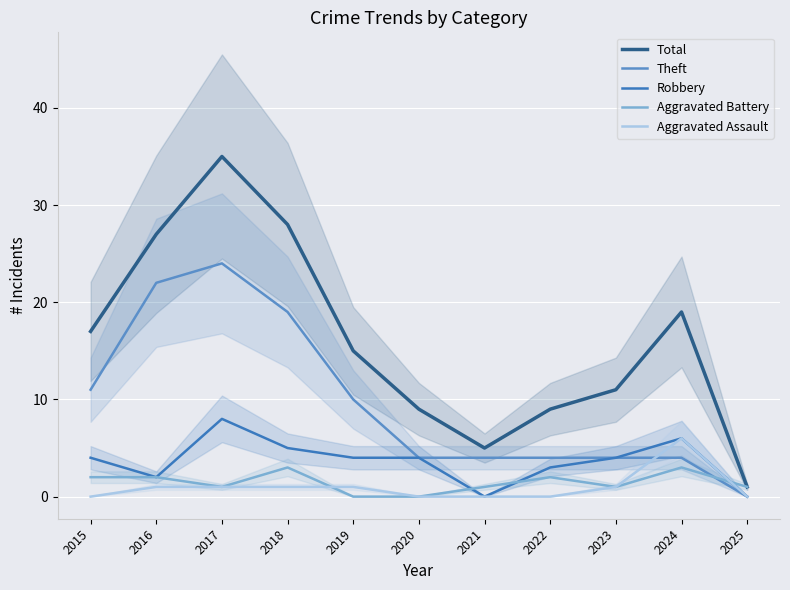

What is the average value of the Aggravated Battery series?

1